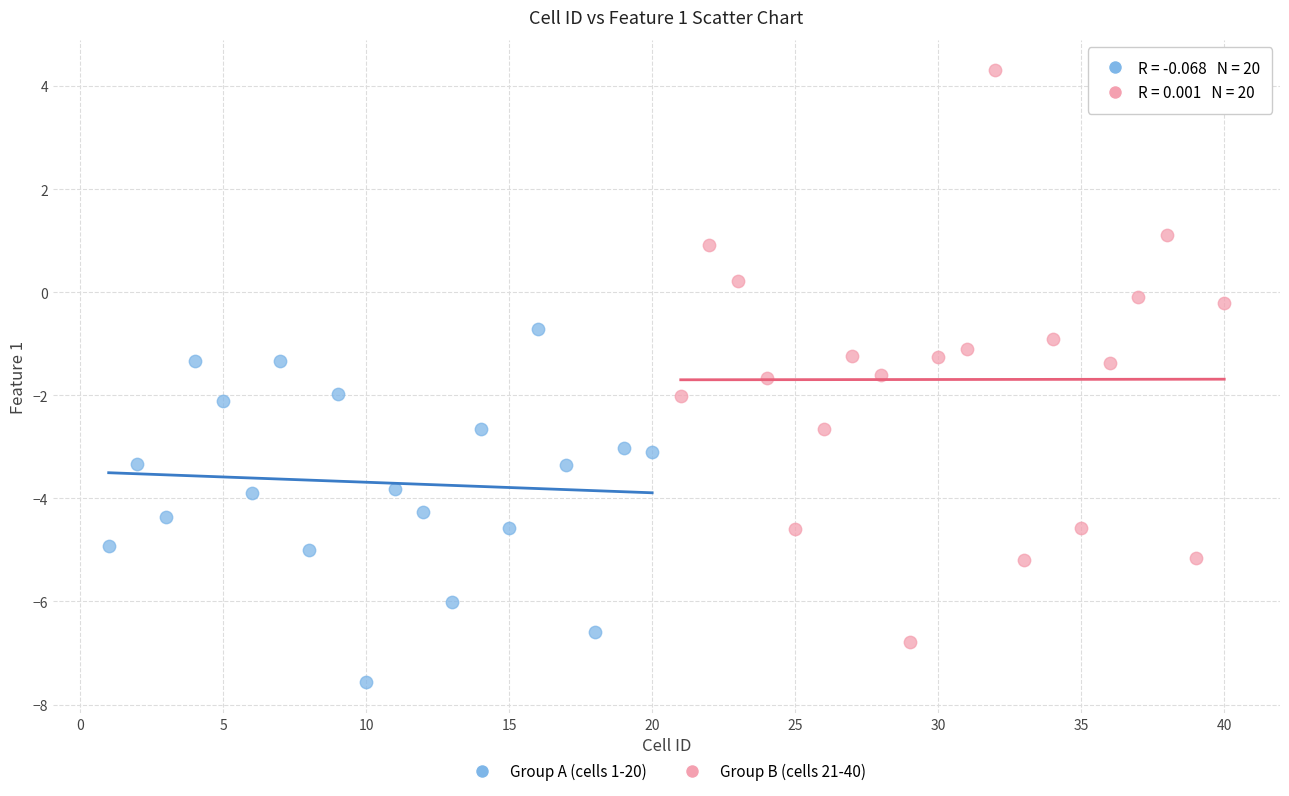

Which series has the widest spread of Y values?

Group B (cells 21-40)